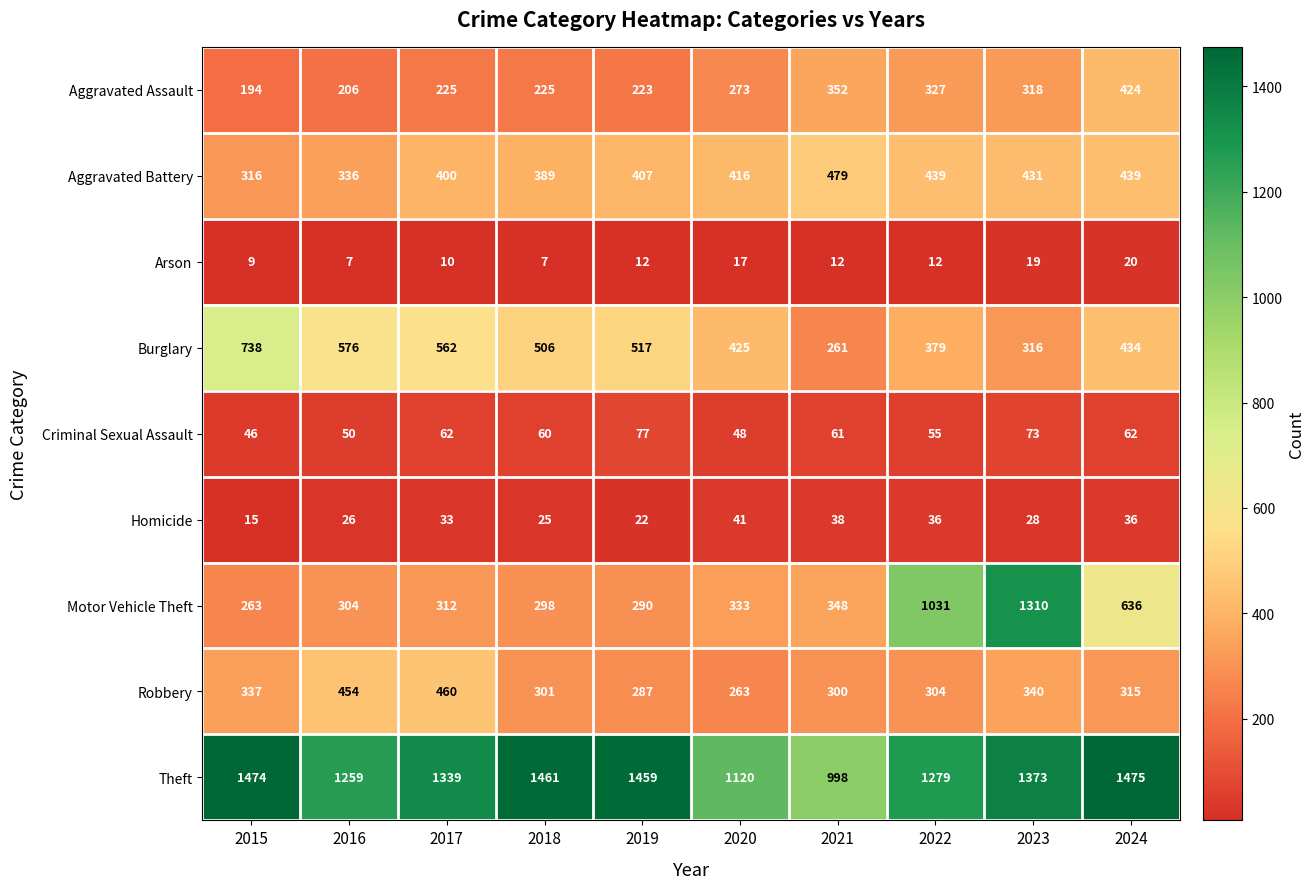

What is the sum of all Motor Vehicle Theft values?

5125